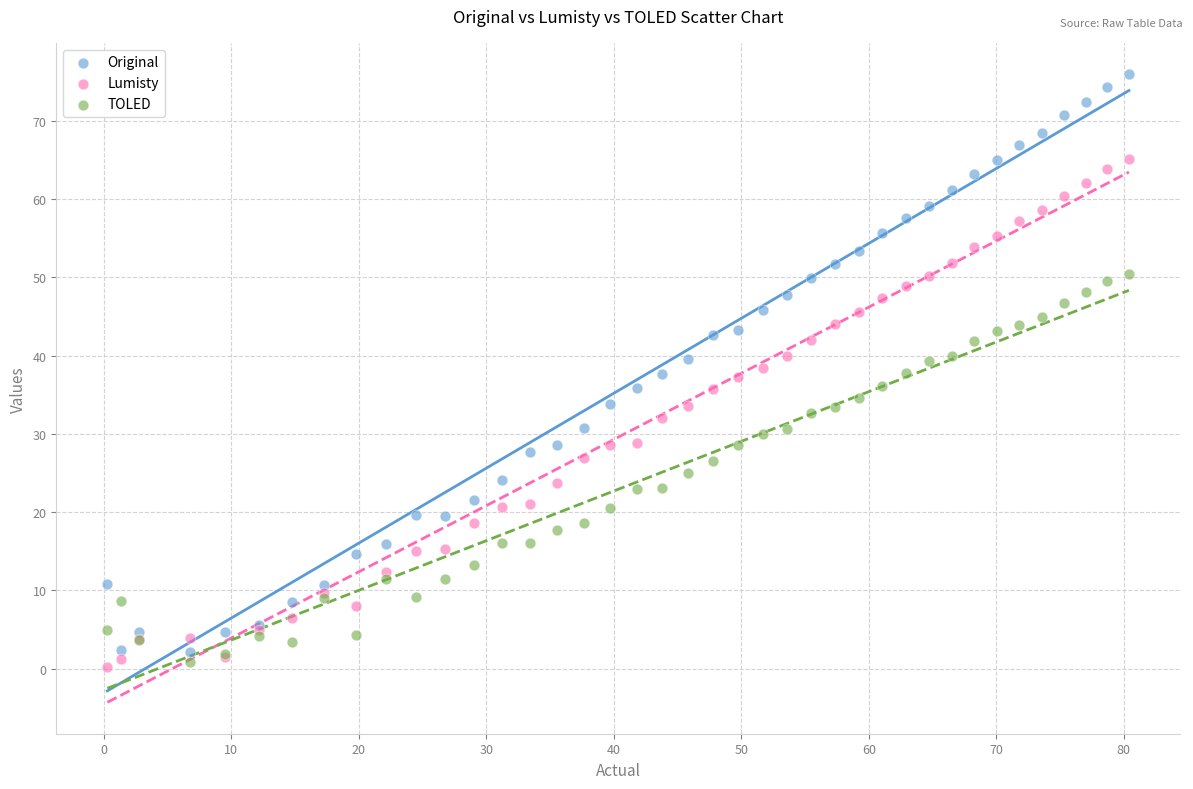

Which series has the largest Y range (max minus min)?

Original